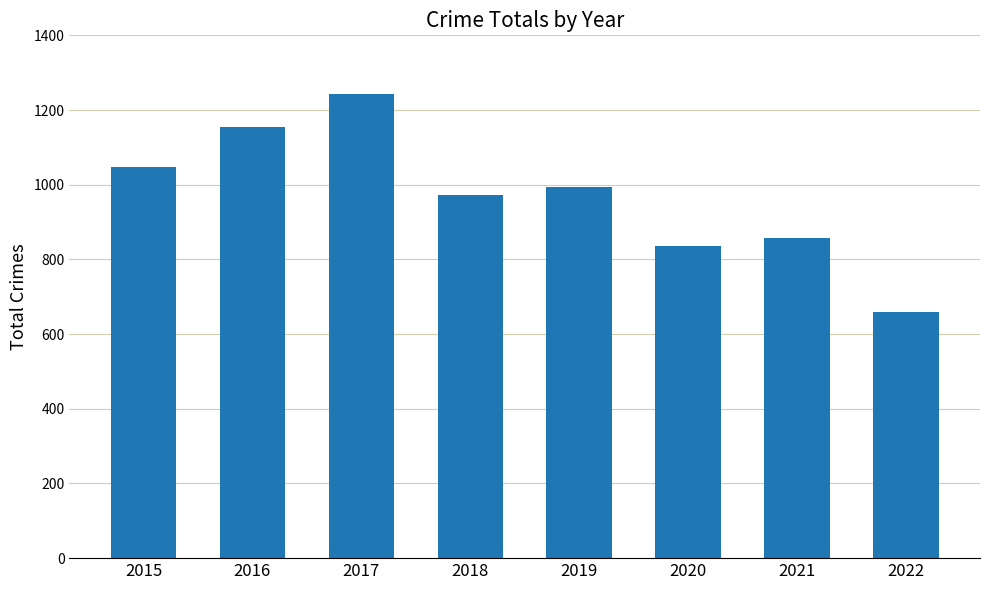

Does the chart contain stacked bars?

No